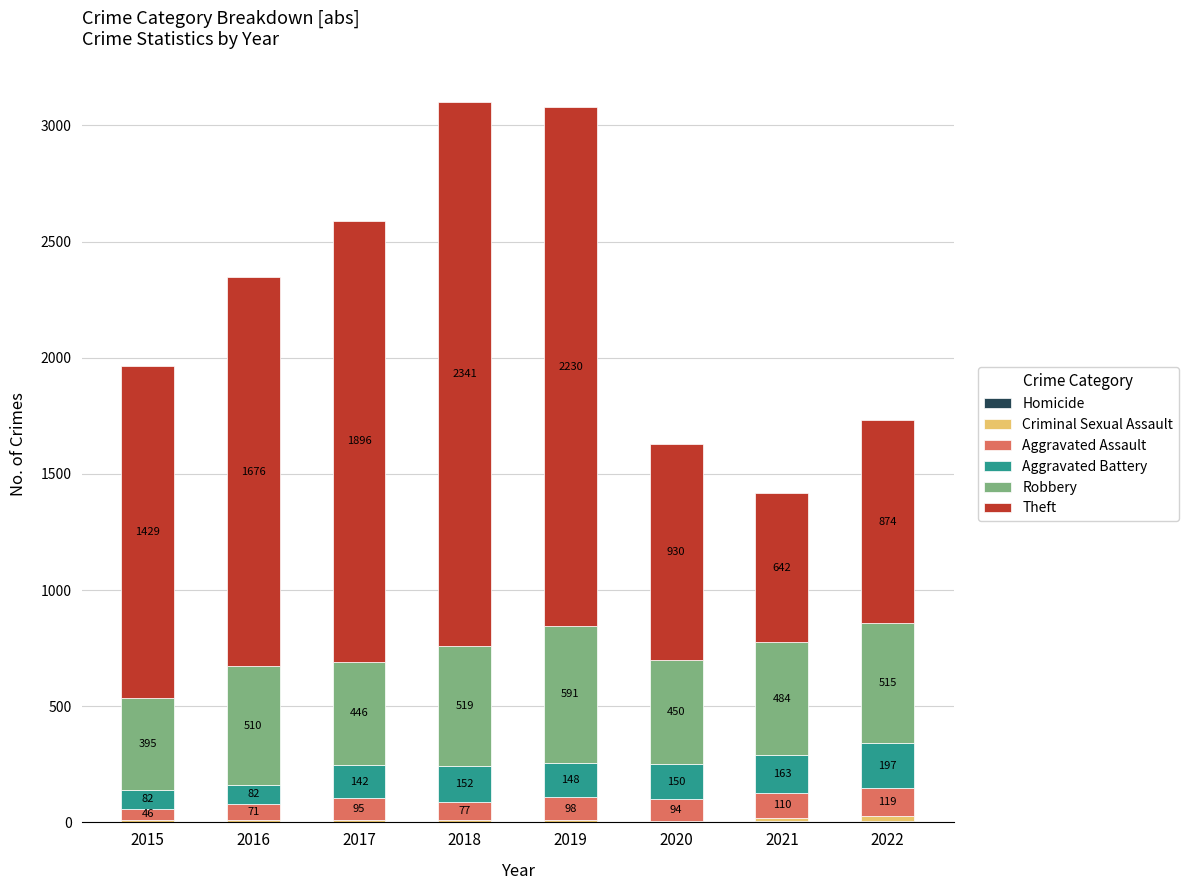

What is the total value across all series at 2016?

2348